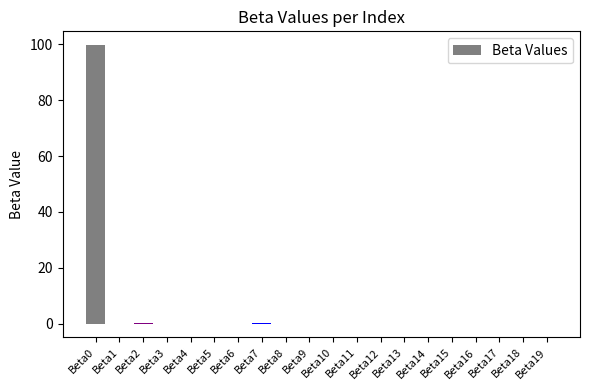

What is the average value?

5.0